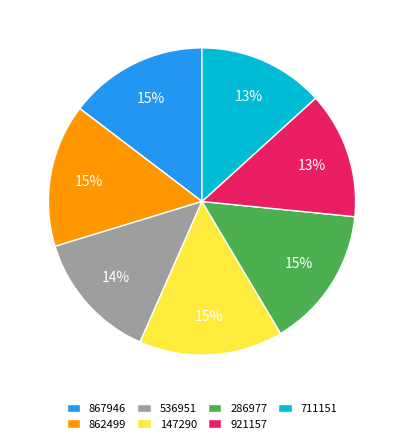

To the nearest percent, what portion does 867946 represent?

15%